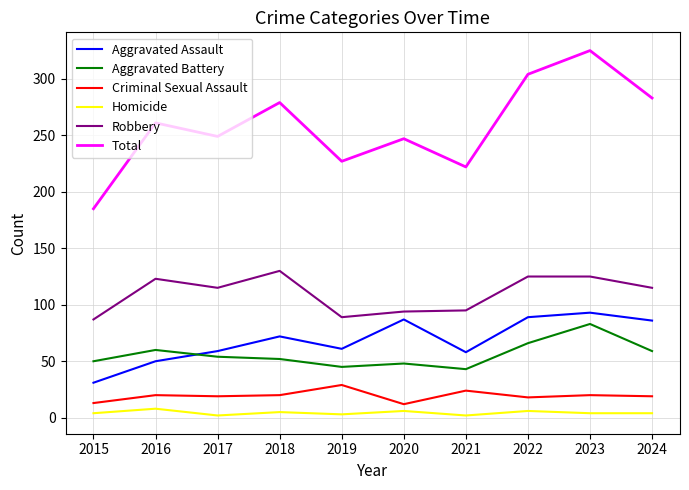

The value of Aggravated Battery at 2023 is 128. True or false?

False